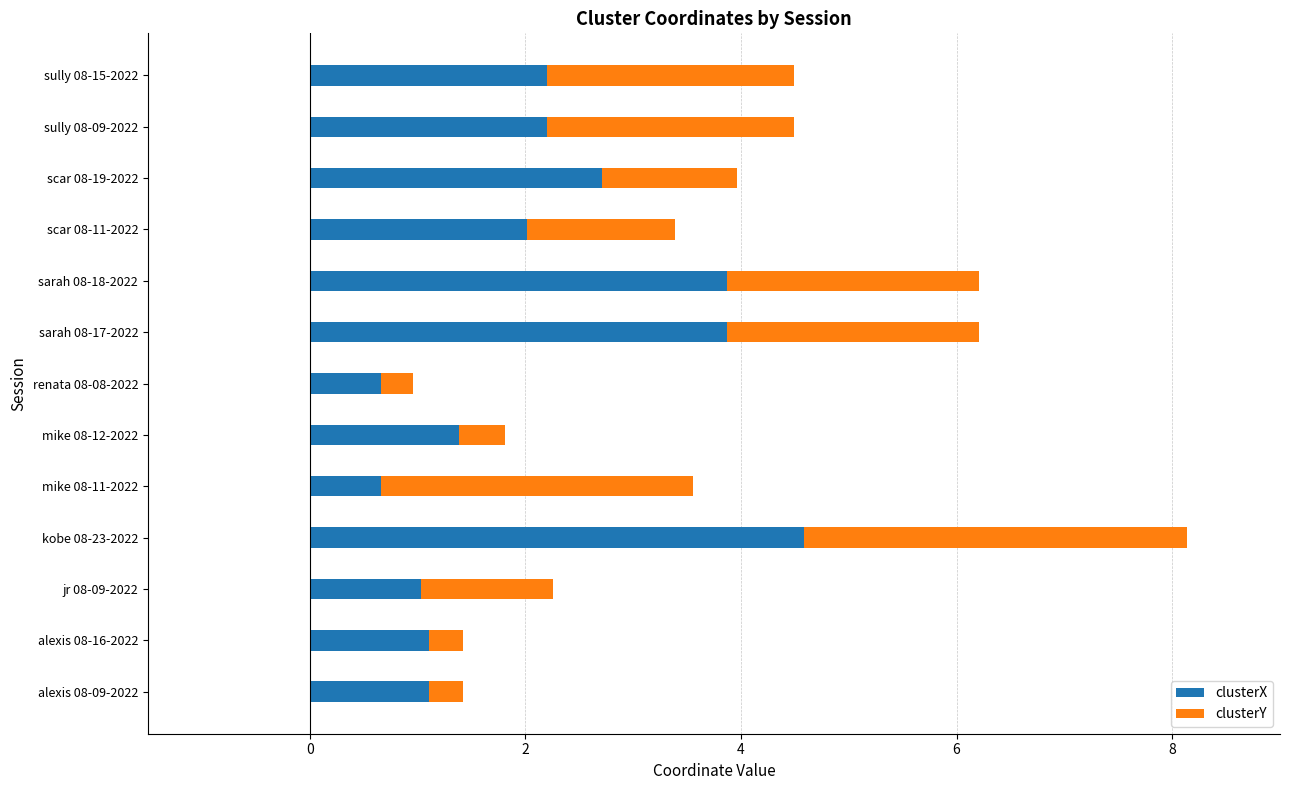

Is it true that clusterX equals 0.4 at alexis 08-16-2022?

False